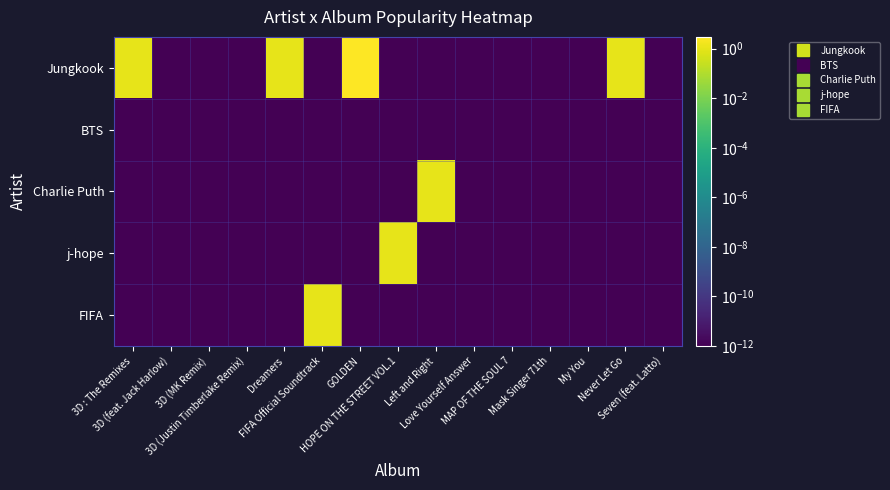

Reading right to left, list all the values displayed in this chart.

Jungkook: Seven (feat. Latto)=0.0	Never Let Go=1.0	My You=0.0	Mask Singer 71th=0.0	MAP OF THE SOUL 7=0.0	Love Yourself Answer=0.0	Left and Right=0.0	HOPE ON THE STREET VOL.1=0.0	GOLDEN=3.0	FIFA Official Soundtrack=0.0	Dreamers=1.0	3D (Justin Timberlake Remix)=0.0	3D (MK Remix)=0.0	3D (feat. Jack Harlow)=0.0	3D : The Remixes=1.0
BTS: Seven (feat. Latto)=0.0	Never Let Go=0.0	My You=0.0	Mask Singer 71th=0.0	MAP OF THE SOUL 7=0.0	Love Yourself Answer=0.0	Left and Right=0.0	HOPE ON THE STREET VOL.1=0.0	GOLDEN=0.0	FIFA Official Soundtrack=0.0	Dreamers=0.0	3D (Justin Timberlake Remix)=0.0	3D (MK Remix)=0.0	3D (feat. Jack Harlow)=0.0	3D : The Remixes=0.0
Charlie Puth: Seven (feat. Latto)=0.0	Never Let Go=0.0	My You=0.0	Mask Singer 71th=0.0	MAP OF THE SOUL 7=0.0	Love Yourself Answer=0.0	Left and Right=1.0	HOPE ON THE STREET VOL.1=0.0	GOLDEN=0.0	FIFA Official Soundtrack=0.0	Dreamers=0.0	3D (Justin Timberlake Remix)=0.0	3D (MK Remix)=0.0	3D (feat. Jack Harlow)=0.0	3D : The Remixes=0.0
j-hope: Seven (feat. Latto)=0.0	Never Let Go=0.0	My You=0.0	Mask Singer 71th=0.0	MAP OF THE SOUL 7=0.0	Love Yourself Answer=0.0	Left and Right=0.0	HOPE ON THE STREET VOL.1=1.0	GOLDEN=0.0	FIFA Official Soundtrack=0.0	Dreamers=0.0	3D (Justin Timberlake Remix)=0.0	3D (MK Remix)=0.0	3D (feat. Jack Harlow)=0.0	3D : The Remixes=0.0
FIFA: Seven (feat. Latto)=0.0	Never Let Go=0.0	My You=0.0	Mask Singer 71th=0.0	MAP OF THE SOUL 7=0.0	Love Yourself Answer=0.0	Left and Right=0.0	HOPE ON THE STREET VOL.1=0.0	GOLDEN=0.0	FIFA Official Soundtrack=1.0	Dreamers=0.0	3D (Justin Timberlake Remix)=0.0	3D (MK Remix)=0.0	3D (feat. Jack Harlow)=0.0	3D : The Remixes=0.0